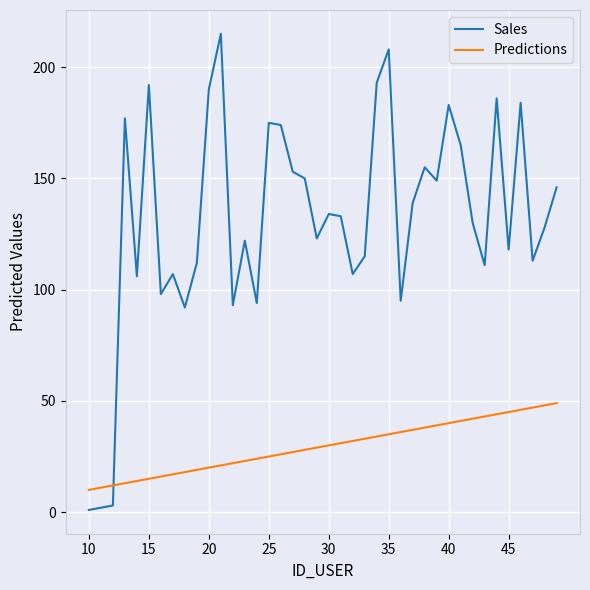

What are all the series names shown in the legend?

Sales, Predictions